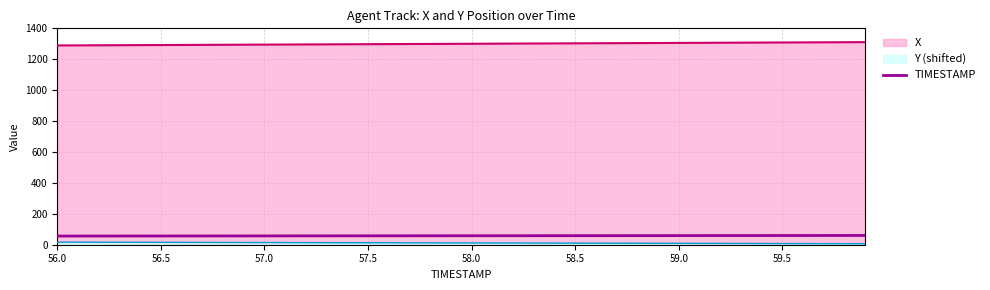

What is the value of the Y (shifted) point at the 17th from the left?

12.5